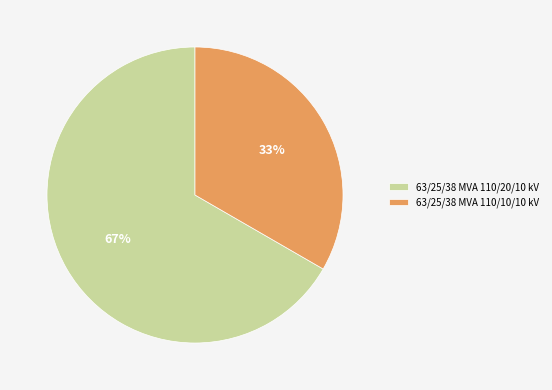

To the nearest percent, what is the average slice percentage?

50%